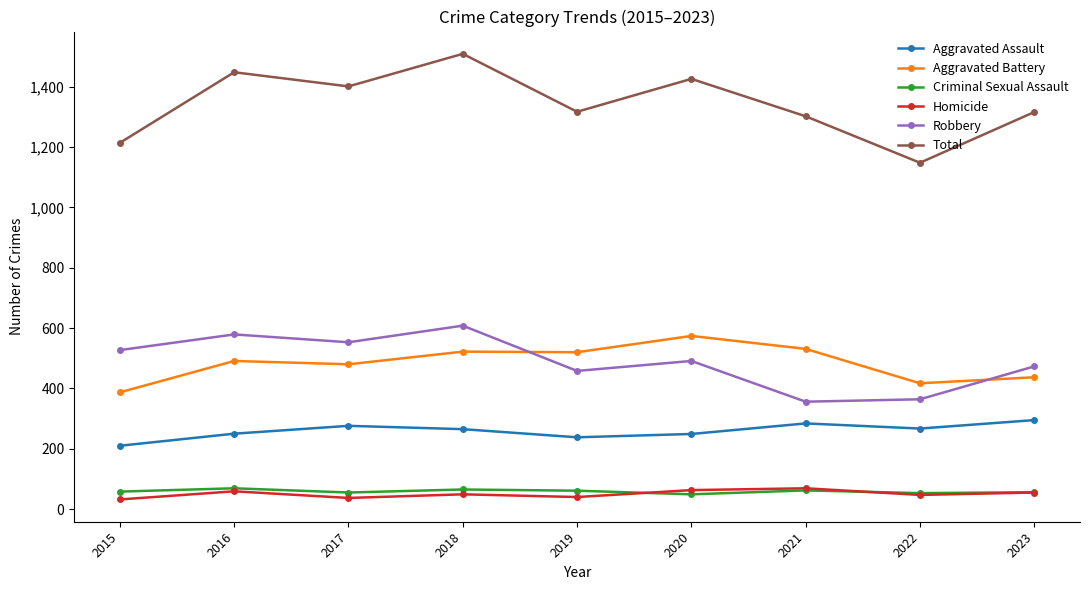

Count the number of data series in this chart.

6